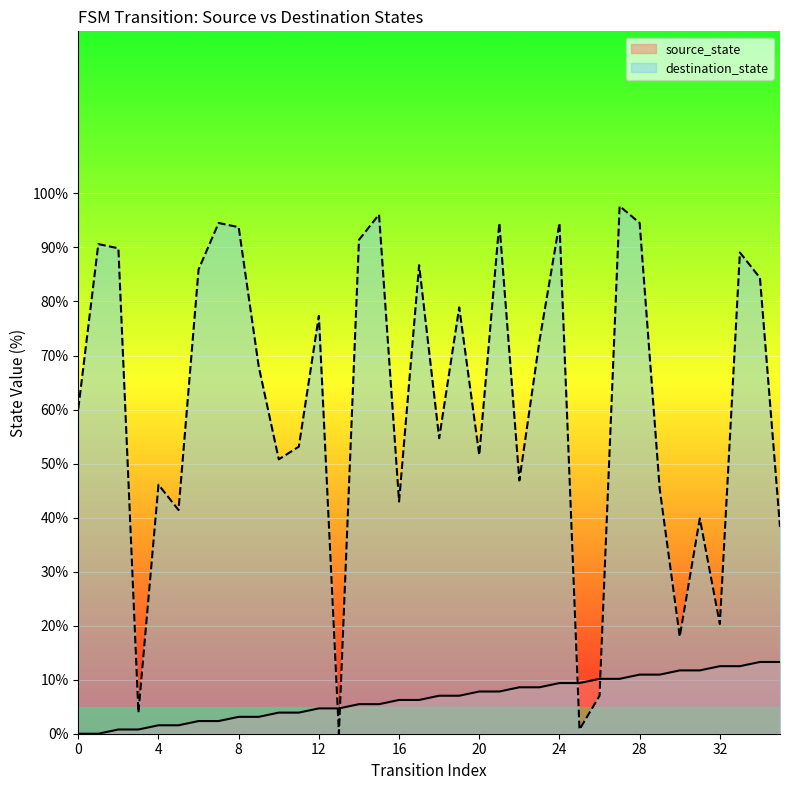

What value does the destination_state series have at 25?

0.8